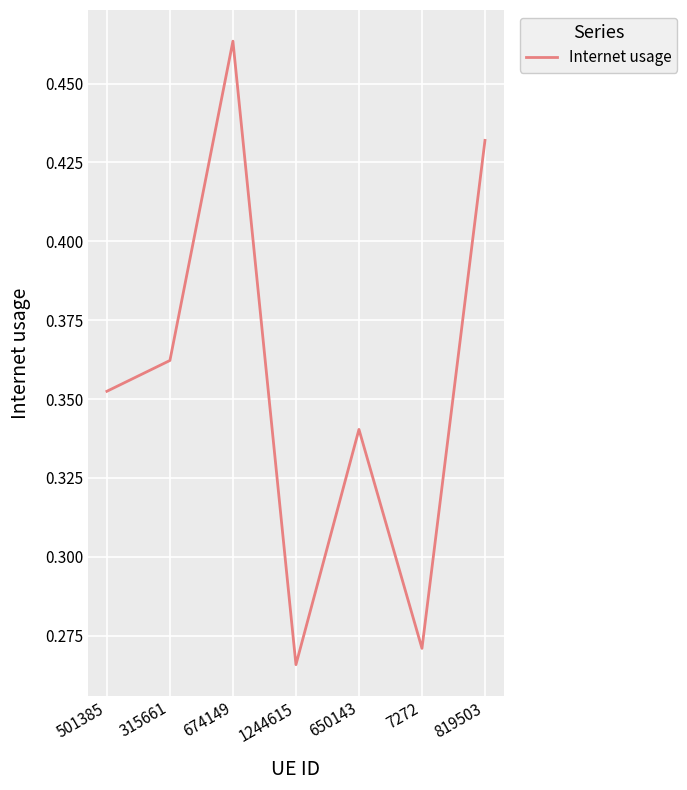

How many lines are shown in the chart?

1